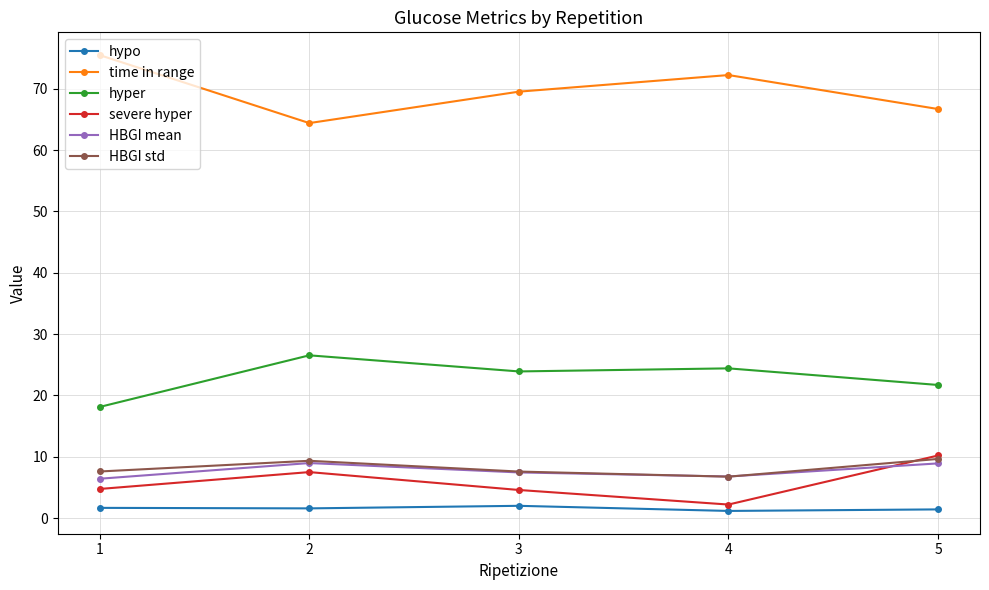

List the labels in order of time in range value, largest first.

1, 4, 3, 5, 2